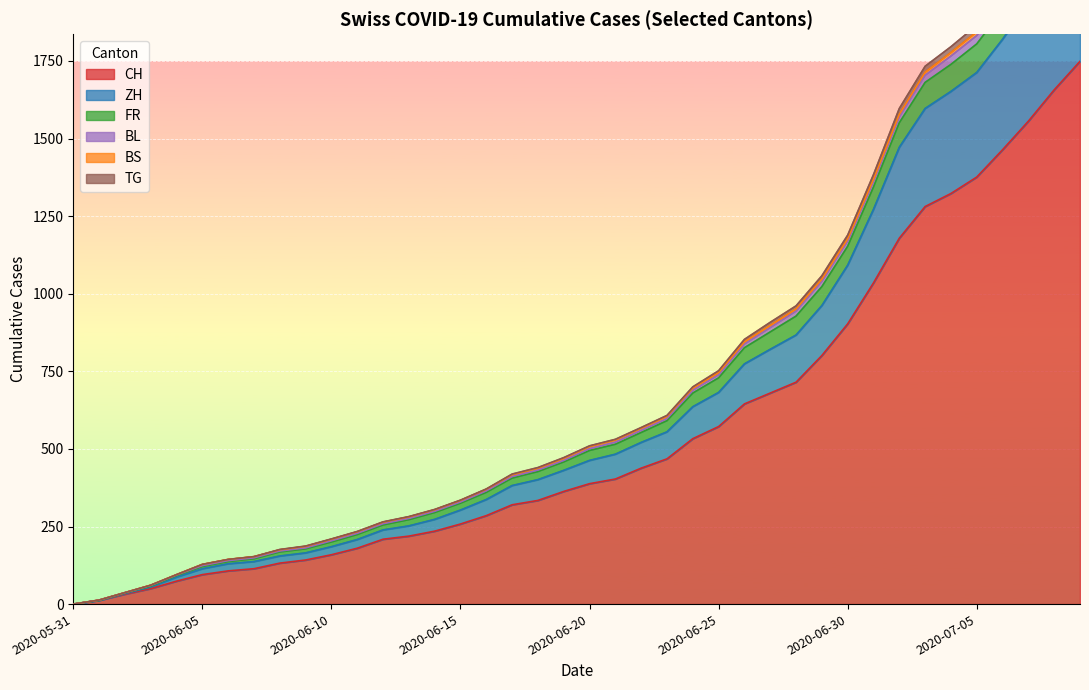

Where is CH nearest to the value 874?

2020-06-30